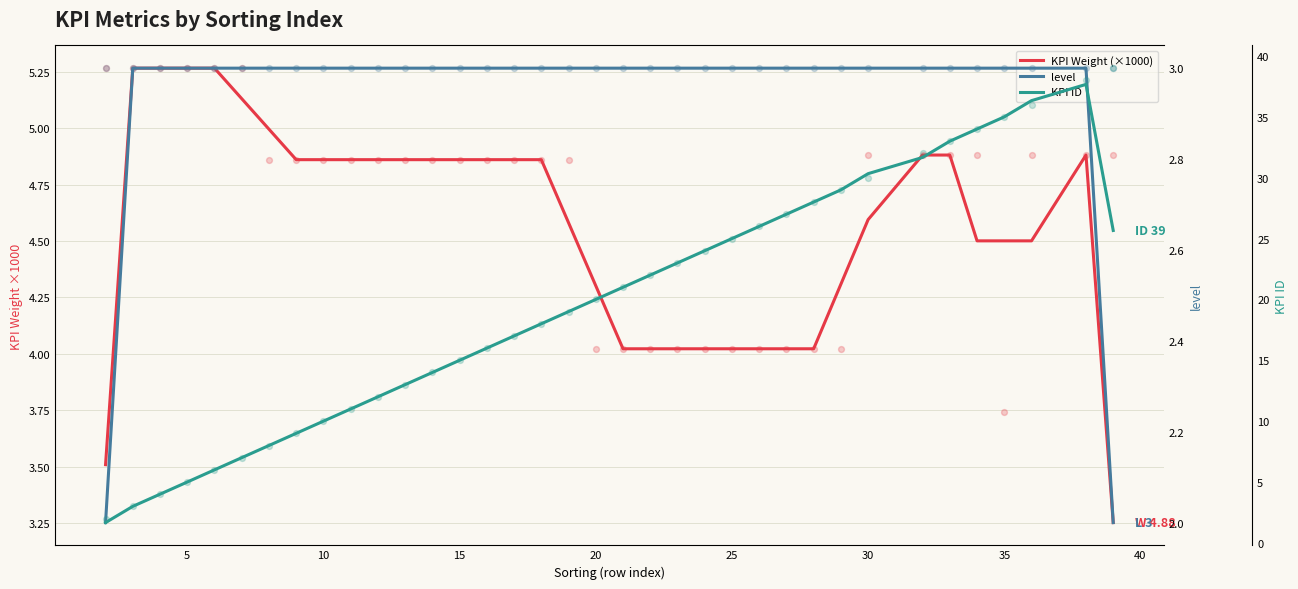

Which series has the largest total across all categories?

KPI ID